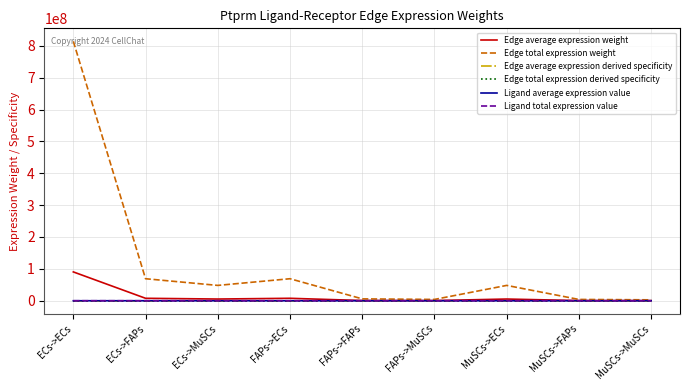

Does the chart have visible grid lines?

Yes